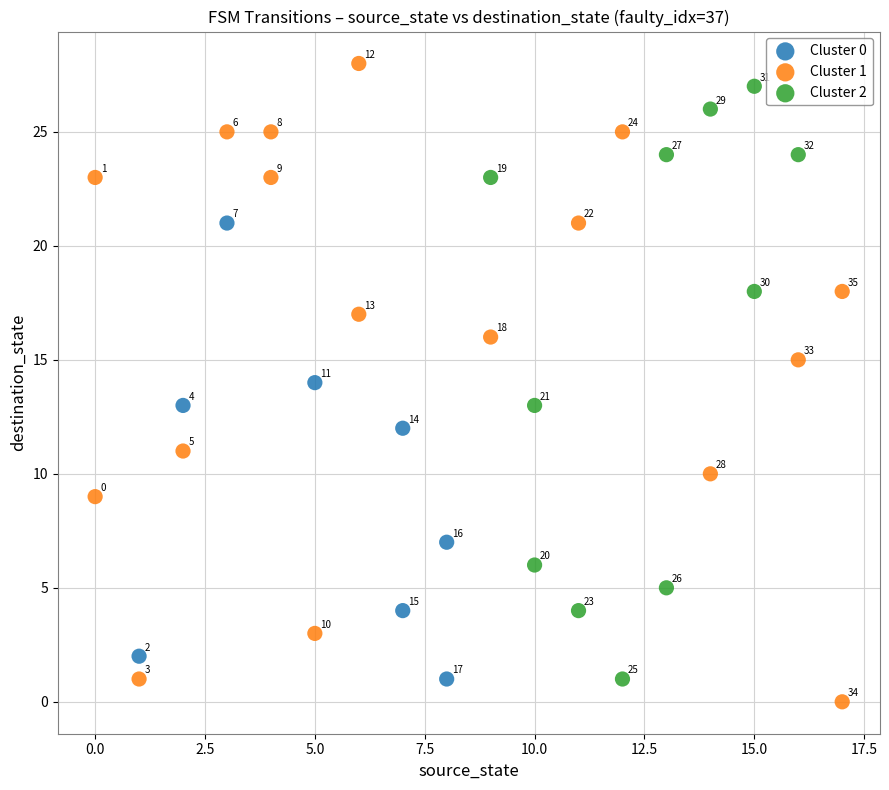

Which series has the widest spread of Y values?

Cluster 1